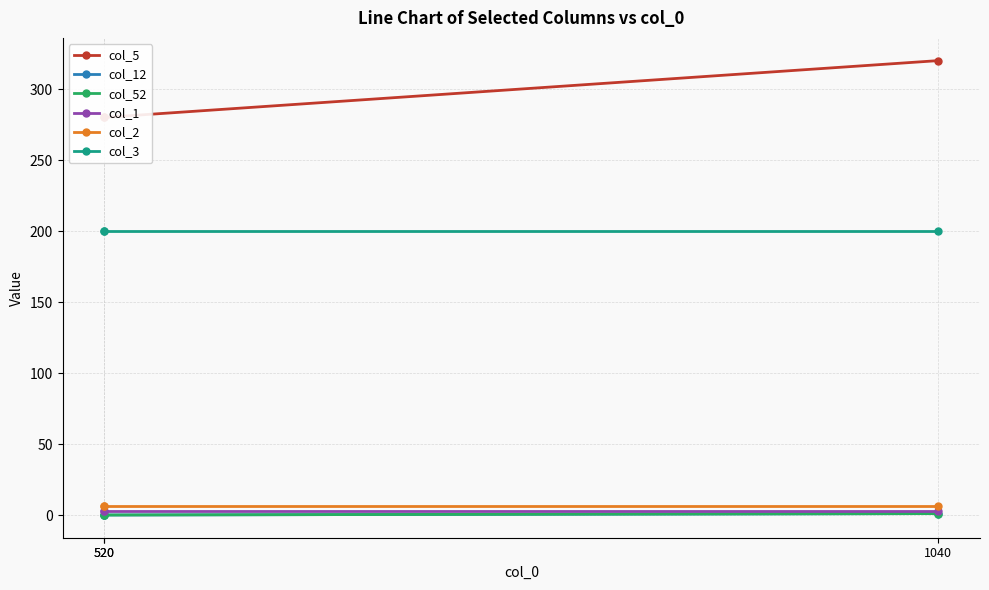

Which has a higher value, 520 or 1040?

1040